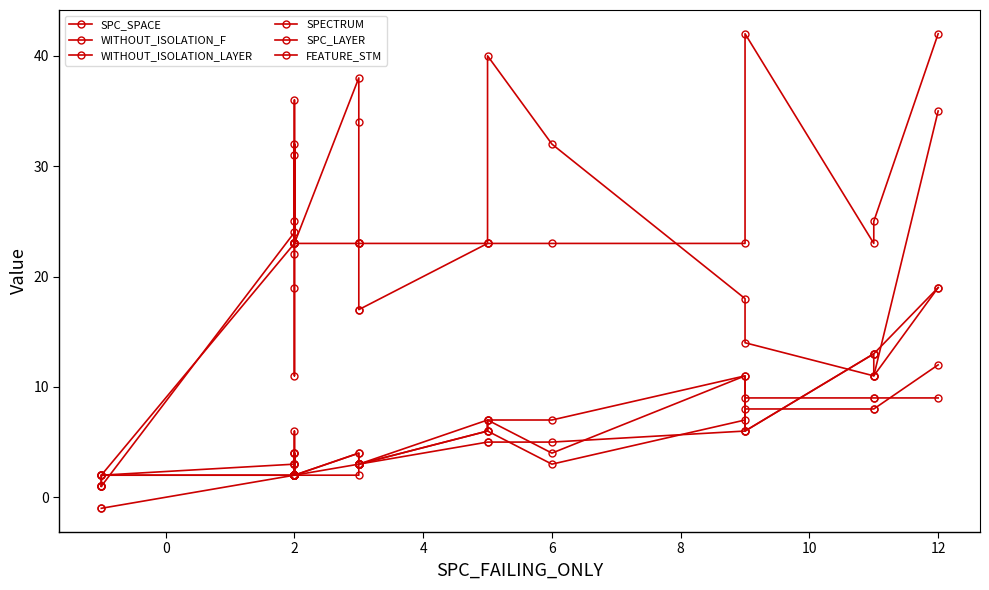

Which series has the widest spread of values?

FEATURE_STM